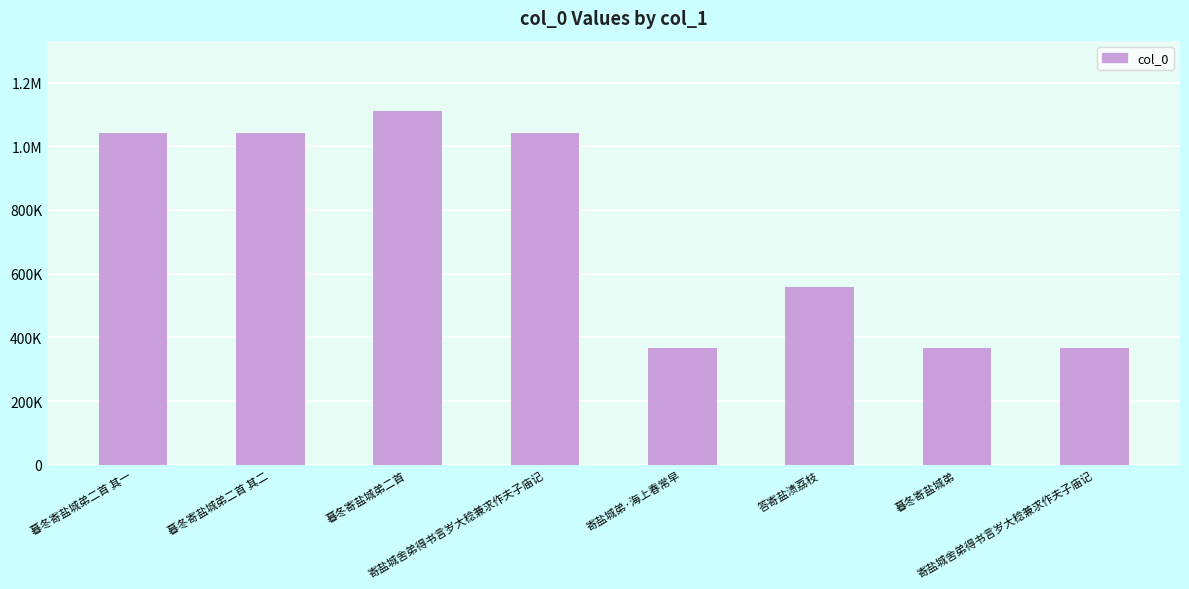

What is the greatest value displayed?

1109631